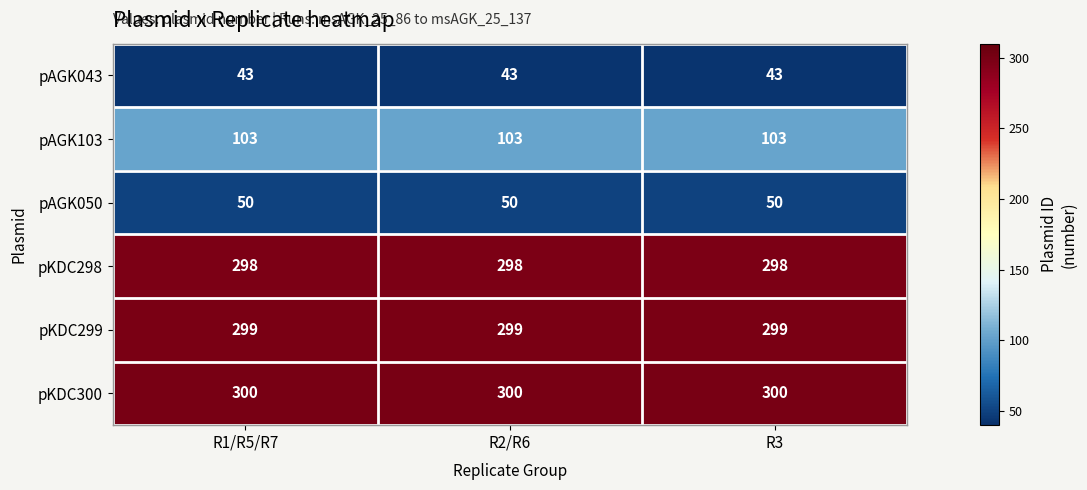

What is the smallest value displayed?

43